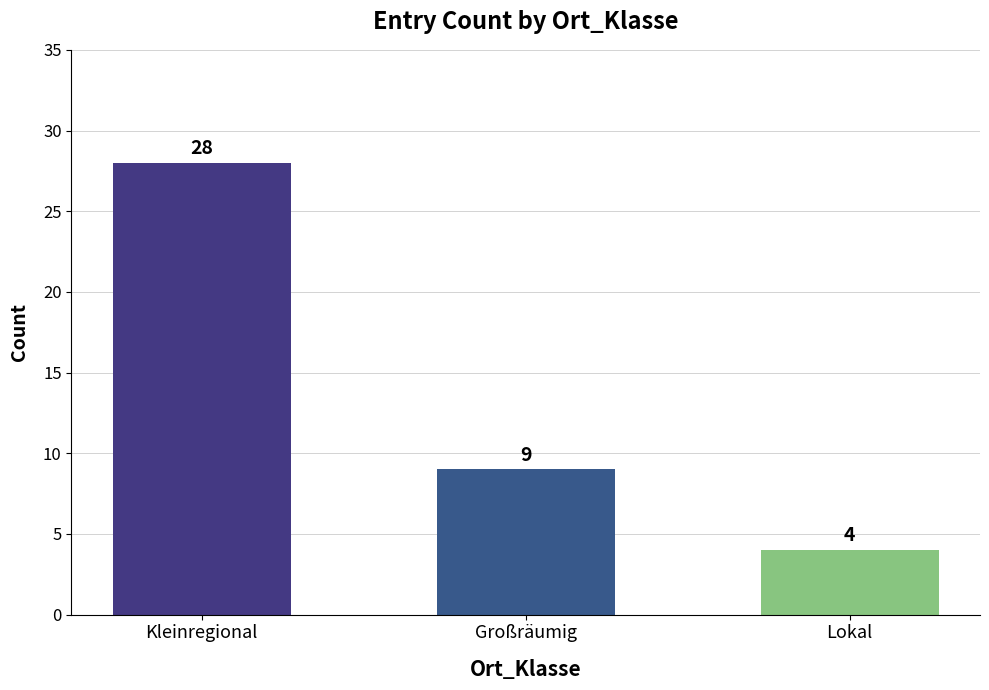

Does the chart contain stacked bars?

No